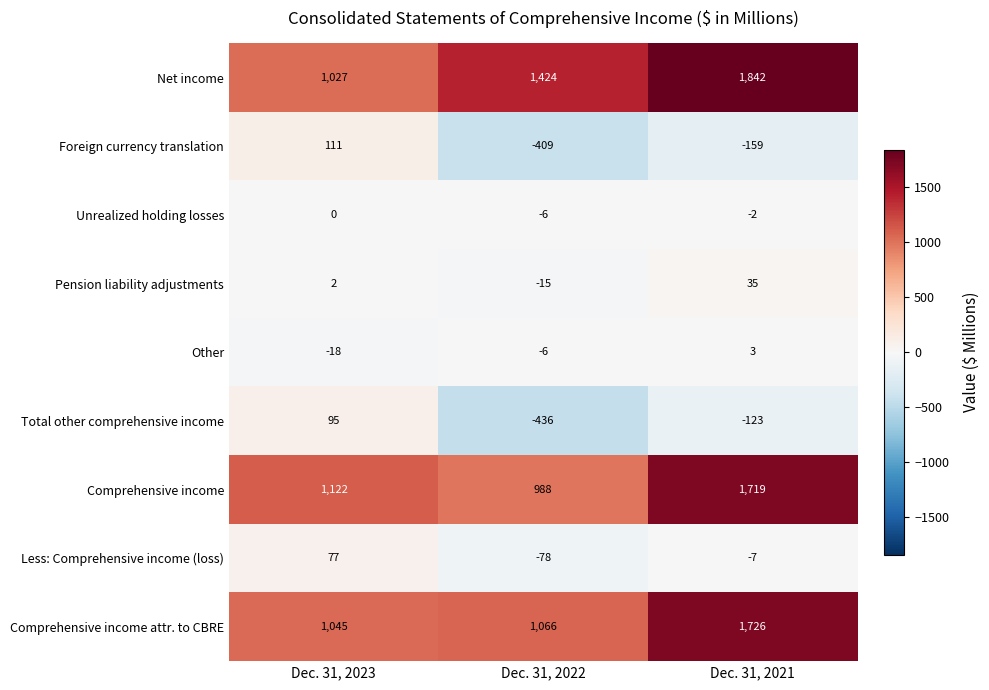

Where is Comprehensive income attr. to CBRE nearest to the value 1385?

Dec. 31, 2022